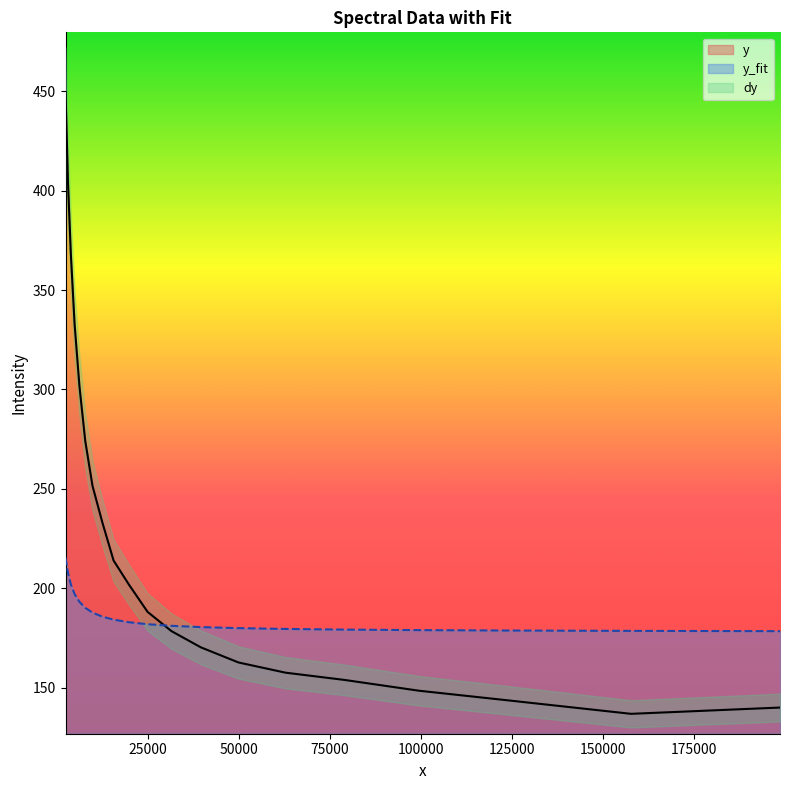

Between 1 and 2, which is larger?

2